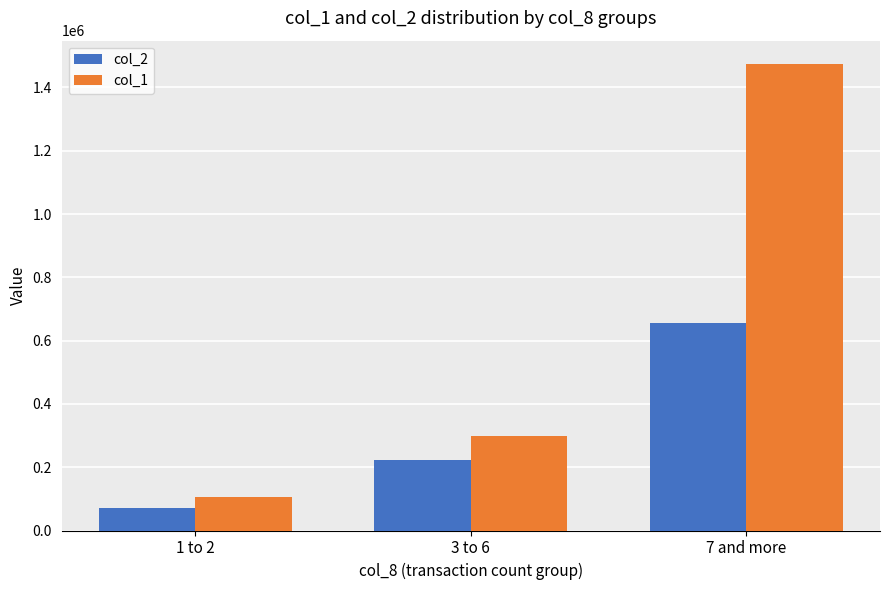

Which series has the widest spread of values?

col_1